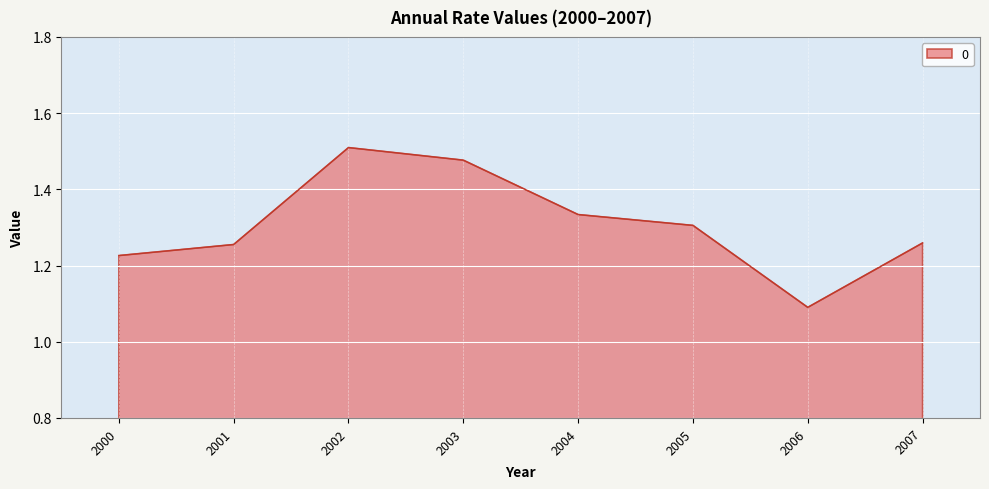

At which category does the data reach its first local valley?

2006